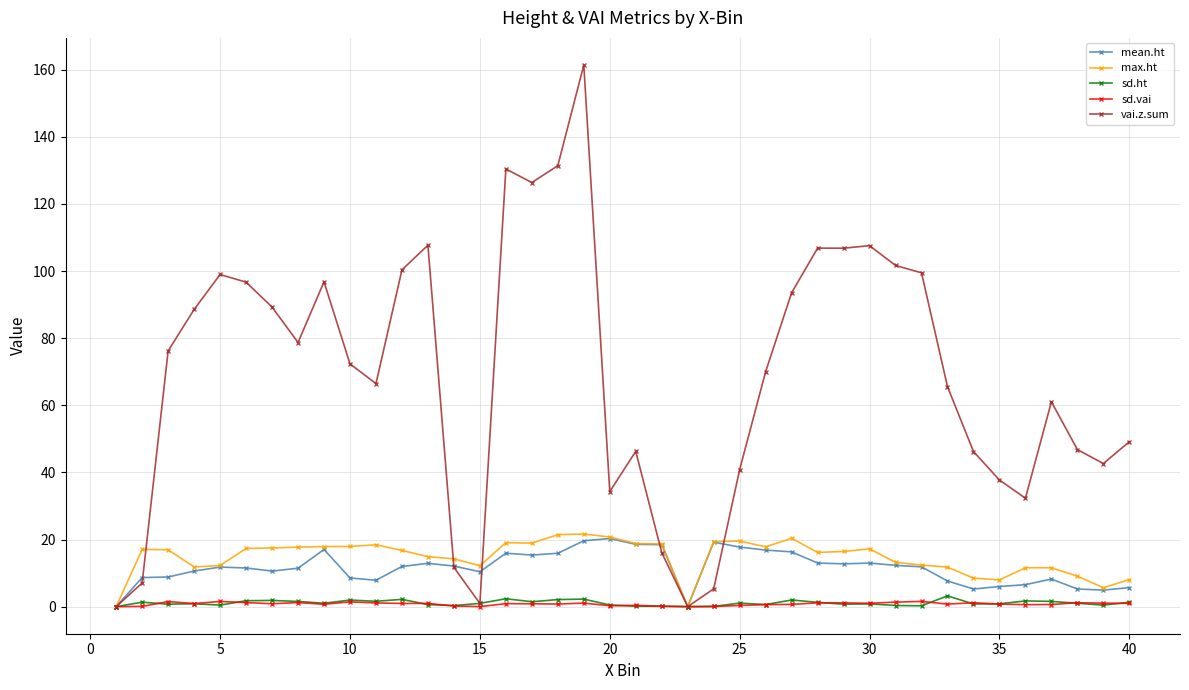

True or false: sd.vai has more than 1 points higher than both neighbors.

True